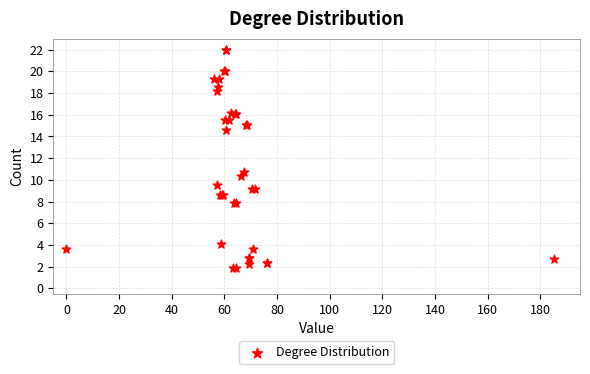

What Y value in the scatter plot is closest to 11?

10.7